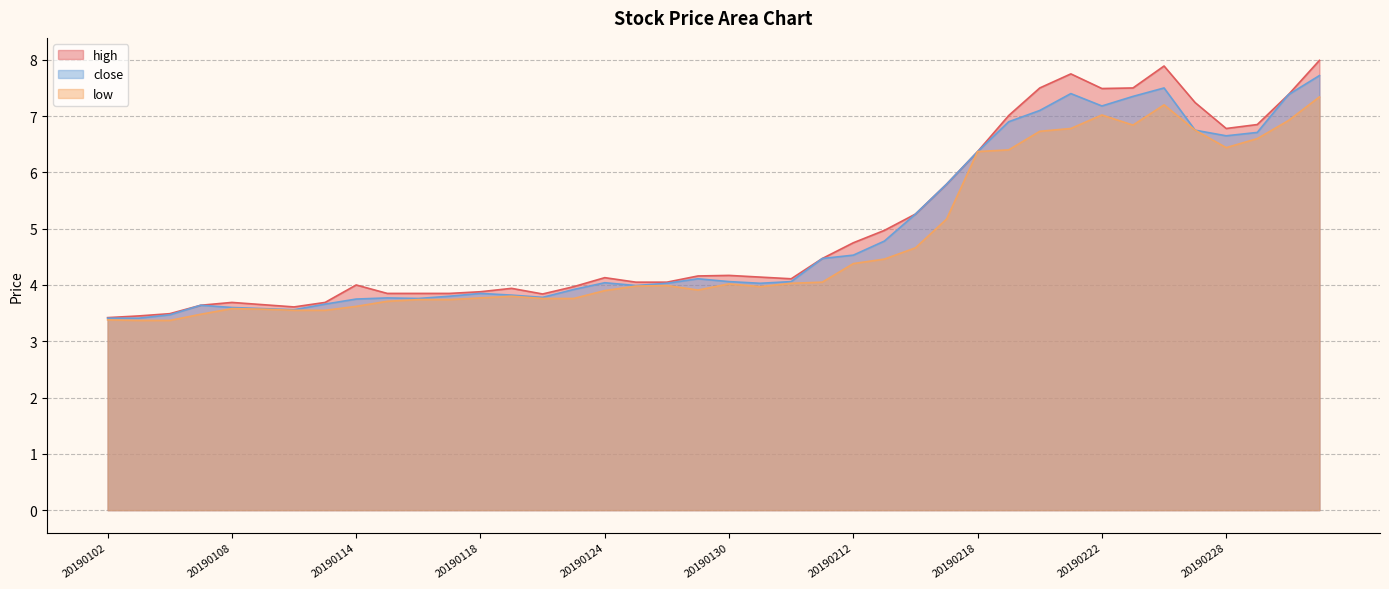

How many interior local valleys does the low series have?

4